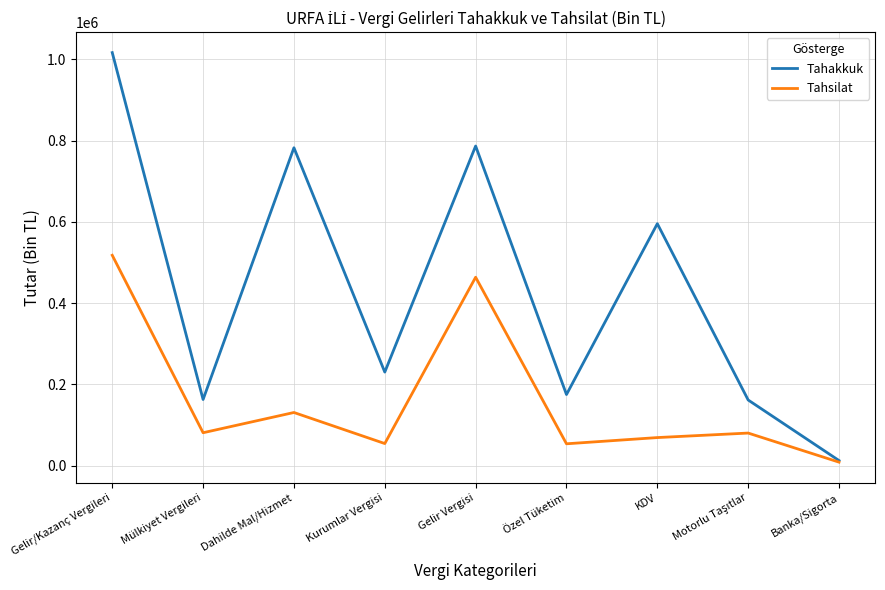

How many interior local peaks does the Tahsilat series have?

3